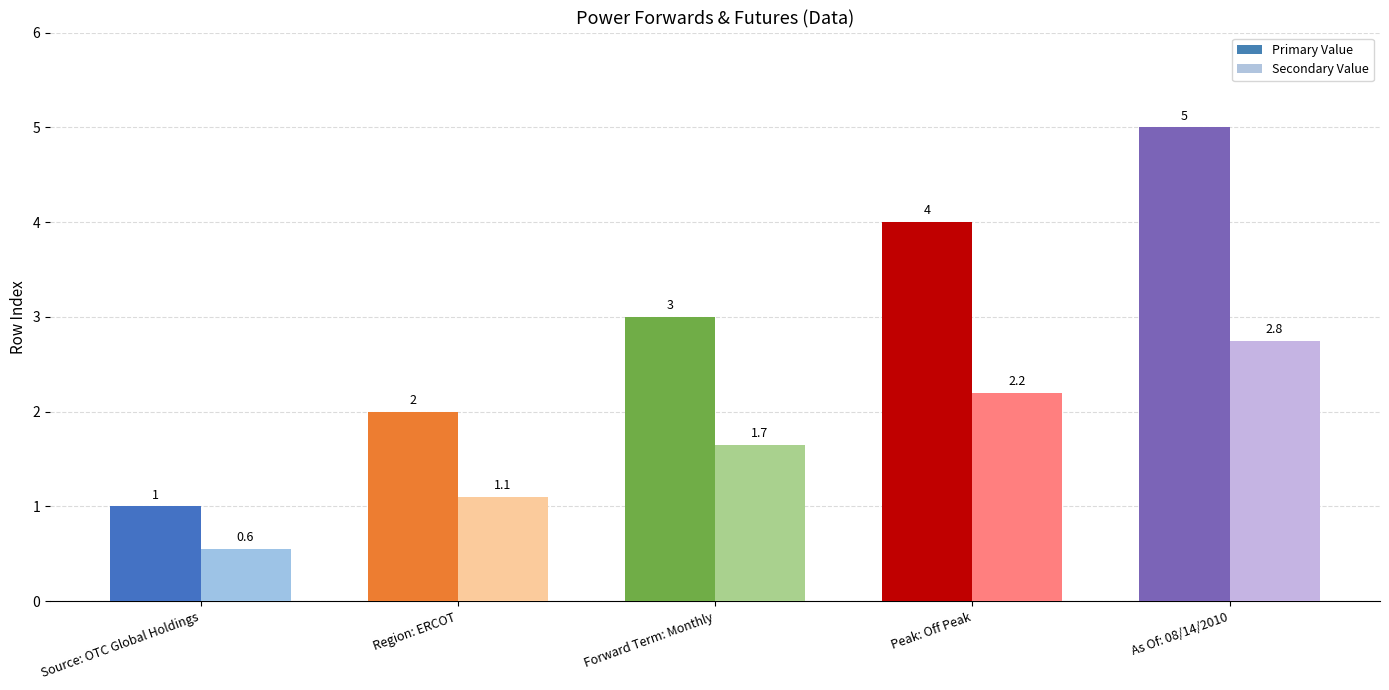

What position from the left is Peak: Off Peak?

4